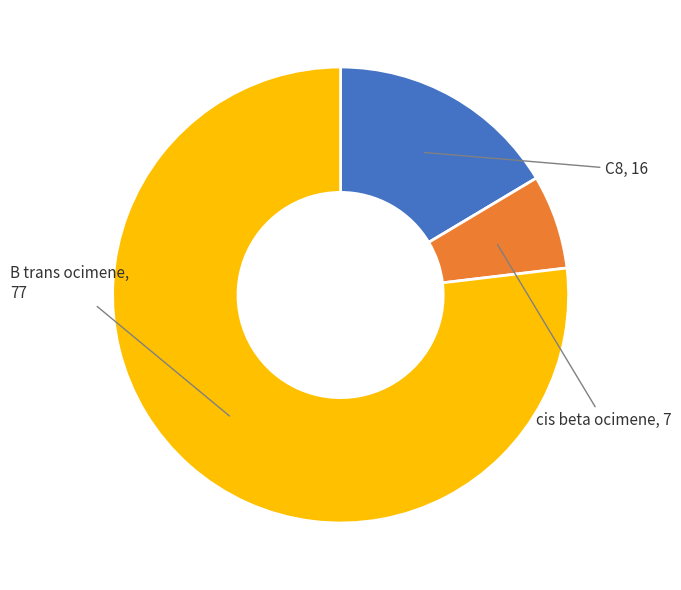

Which slice is the largest?

B trans ocimene